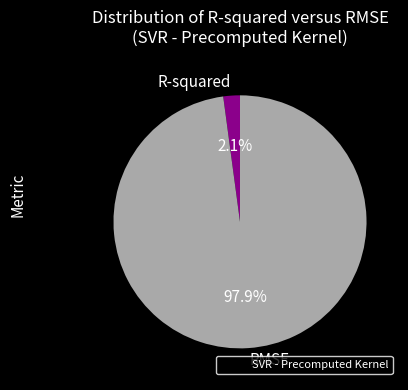

What percentage is the R-squared slice, to the nearest percent?

2%